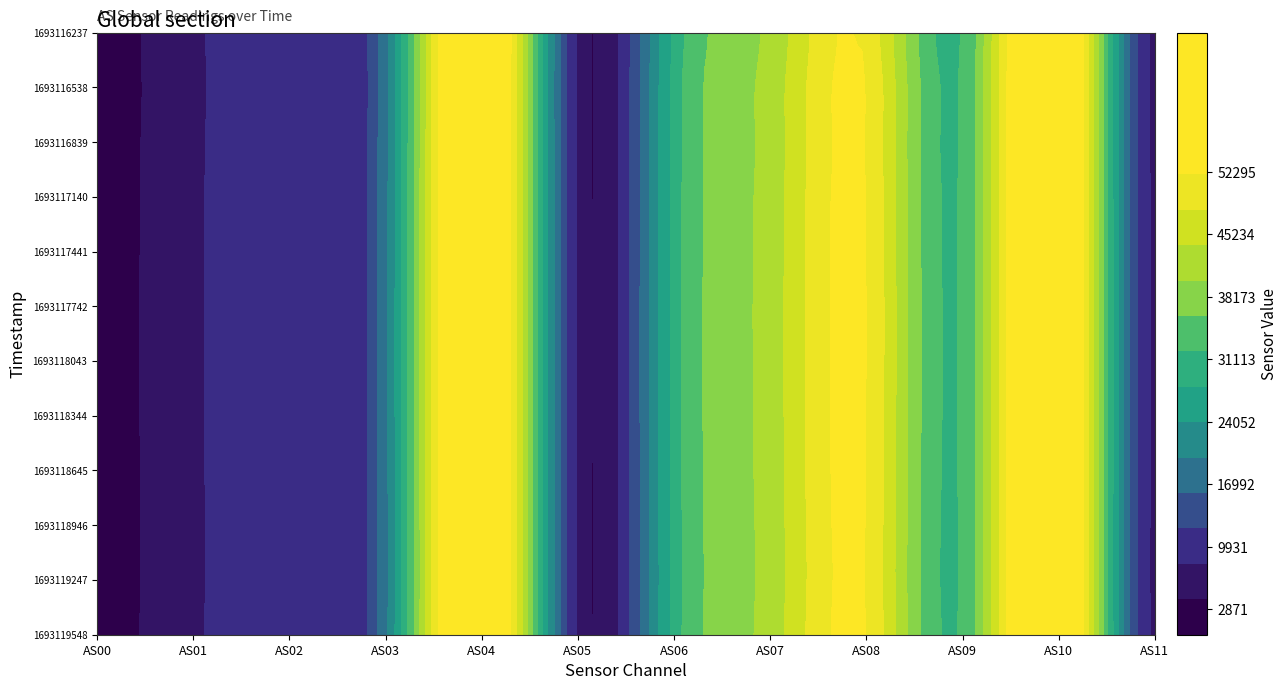

Between 1693119247 and 1693117441, which is larger?

1693117441